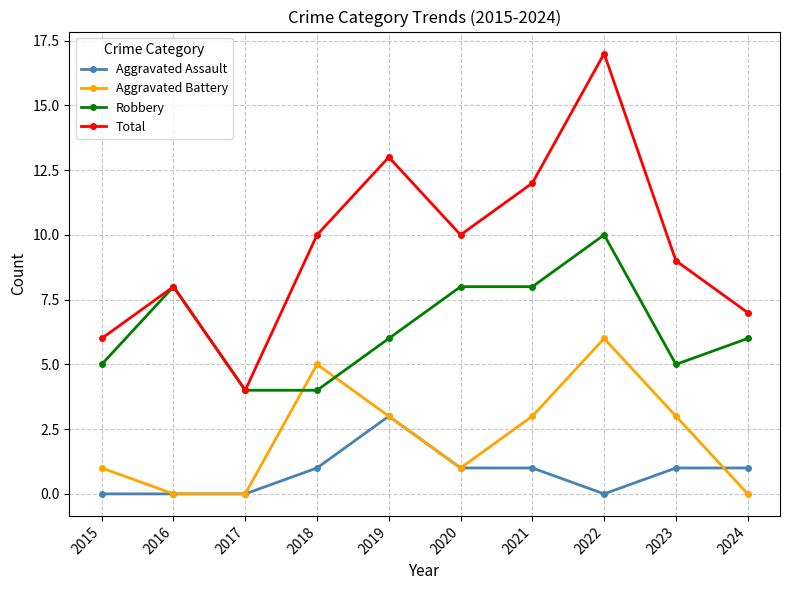

The Aggravated Battery series shows 3 at 2019. True or false?

True